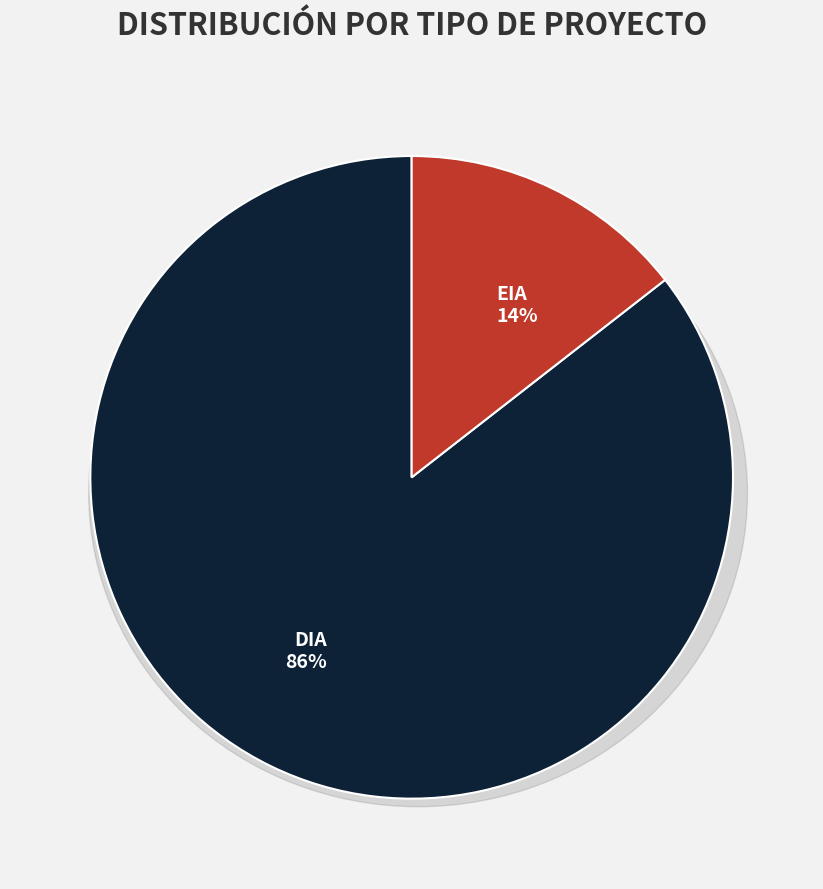

Rank the categories by value from highest to lowest.

DIA, EIA